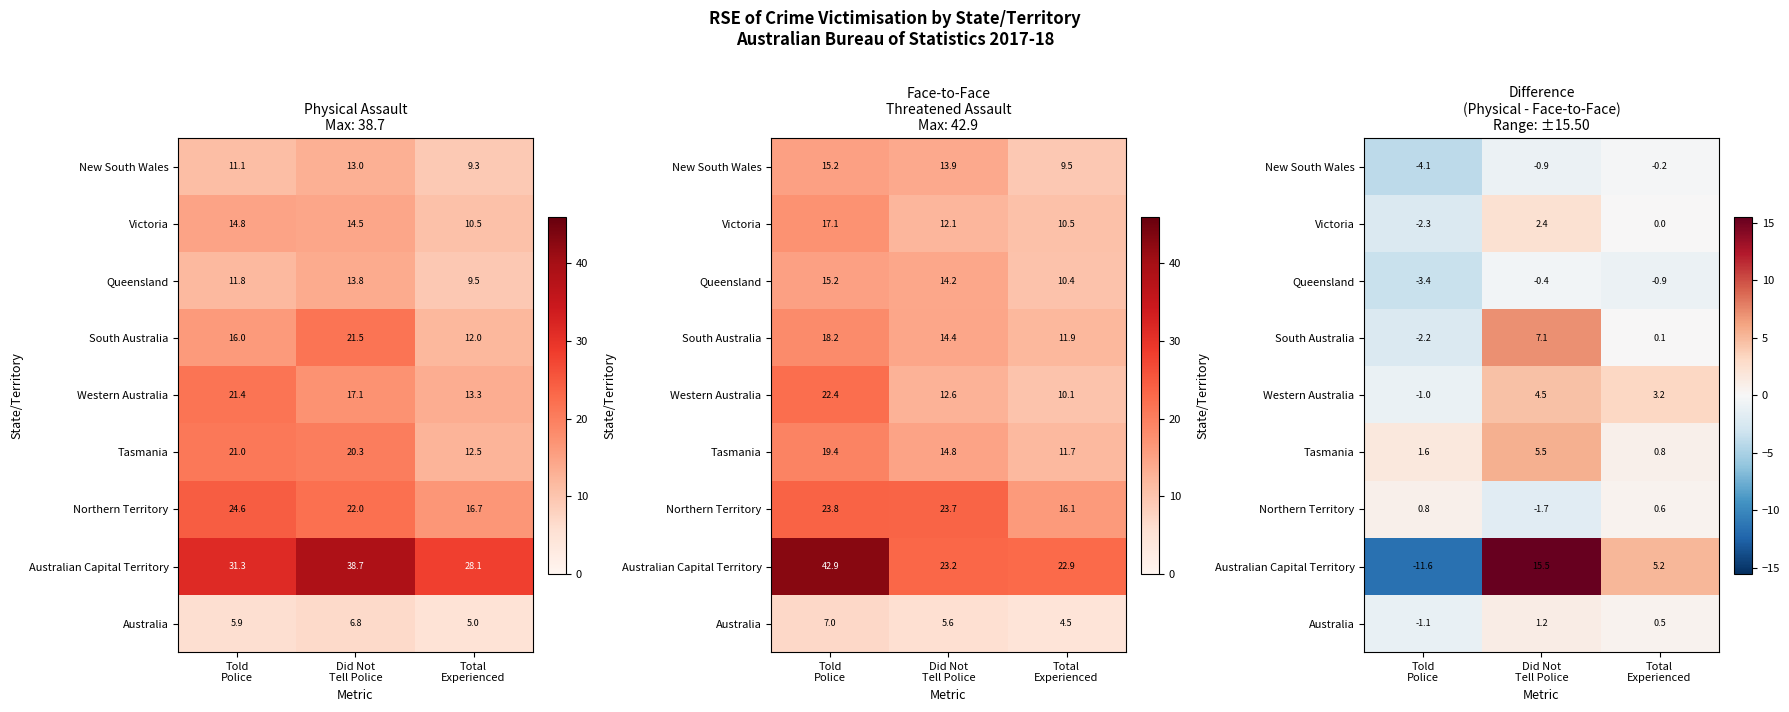

How many data points does each series have?

3